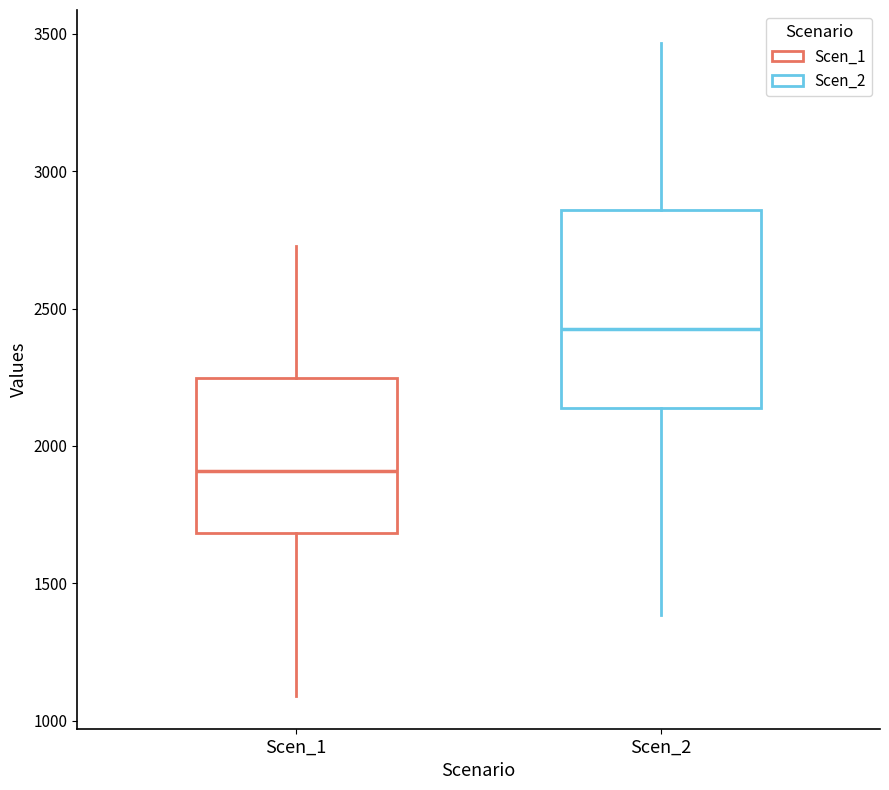

Where is the lower edge of the box for Scen_2 on the y-axis? The values are not printed on the chart, so give them approximately, as read against the axis.

2150